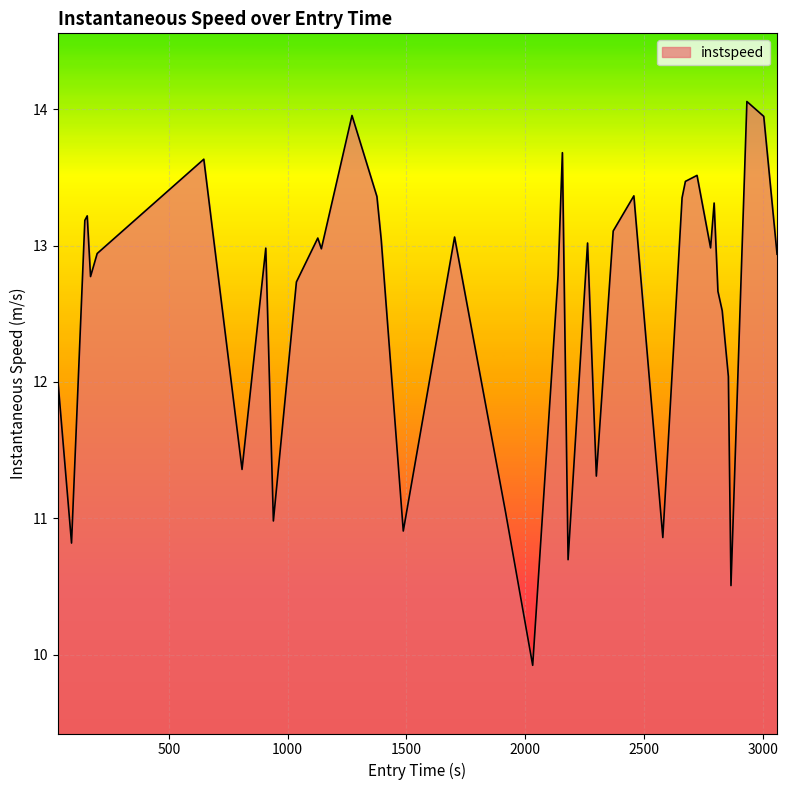

What is the greatest value displayed?

14.1